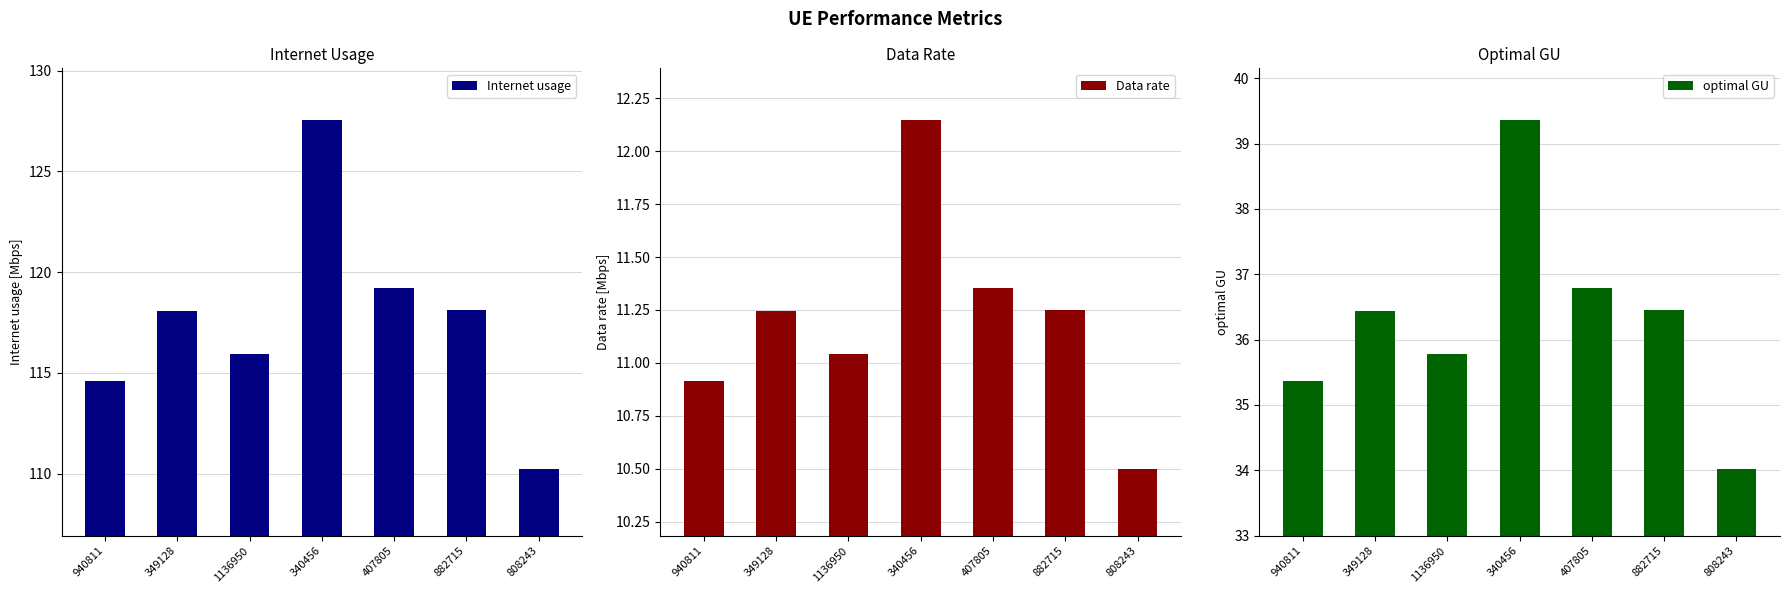

How many data points does each series have?

7